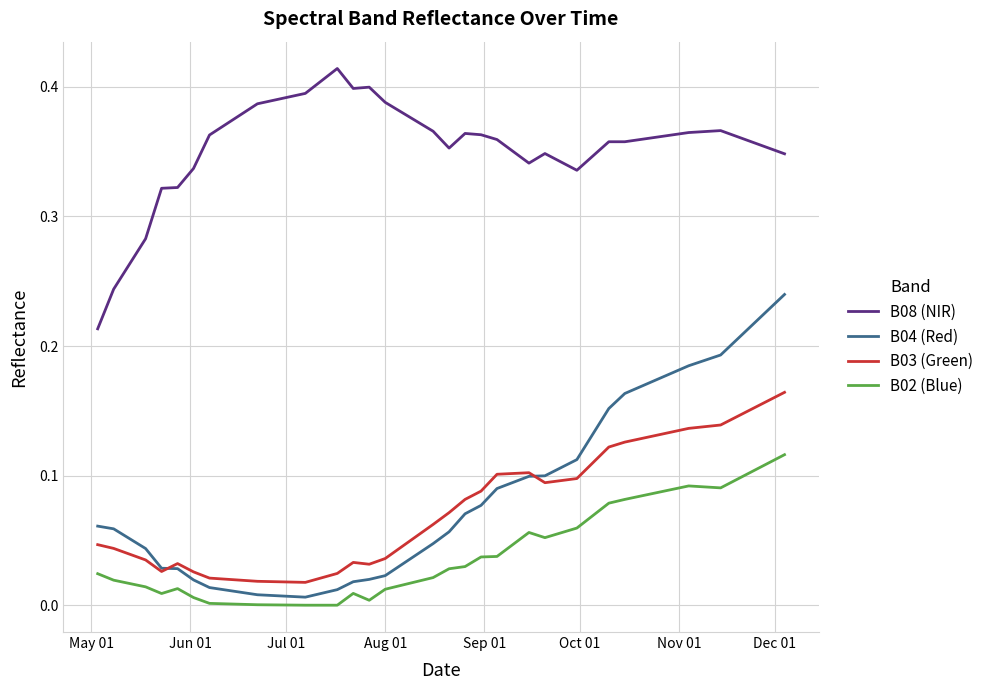

Which series has the largest range (max minus min)?

B04 (Red)